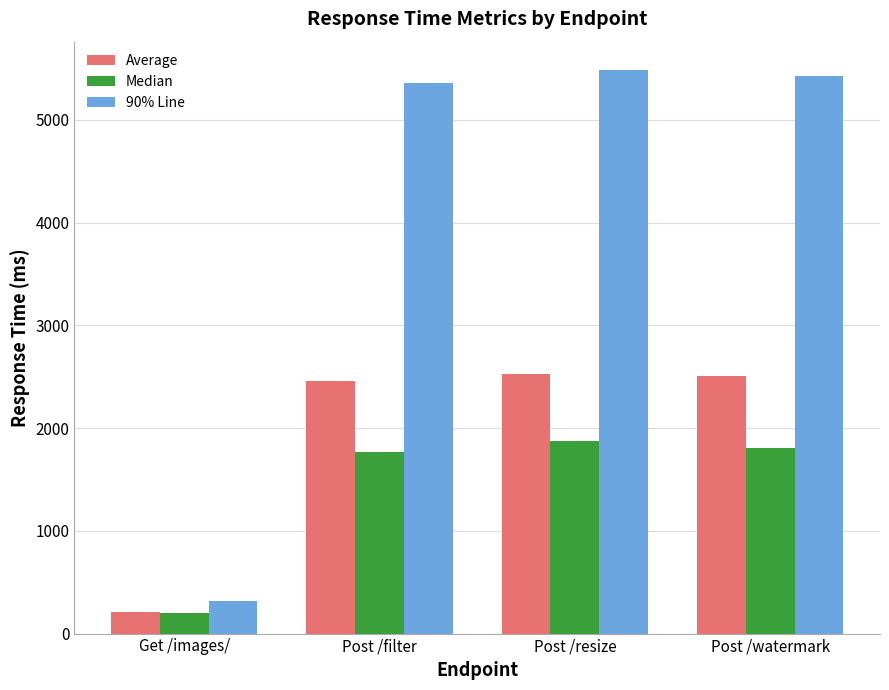

At which category is the sum across all series the highest?

Post /resize